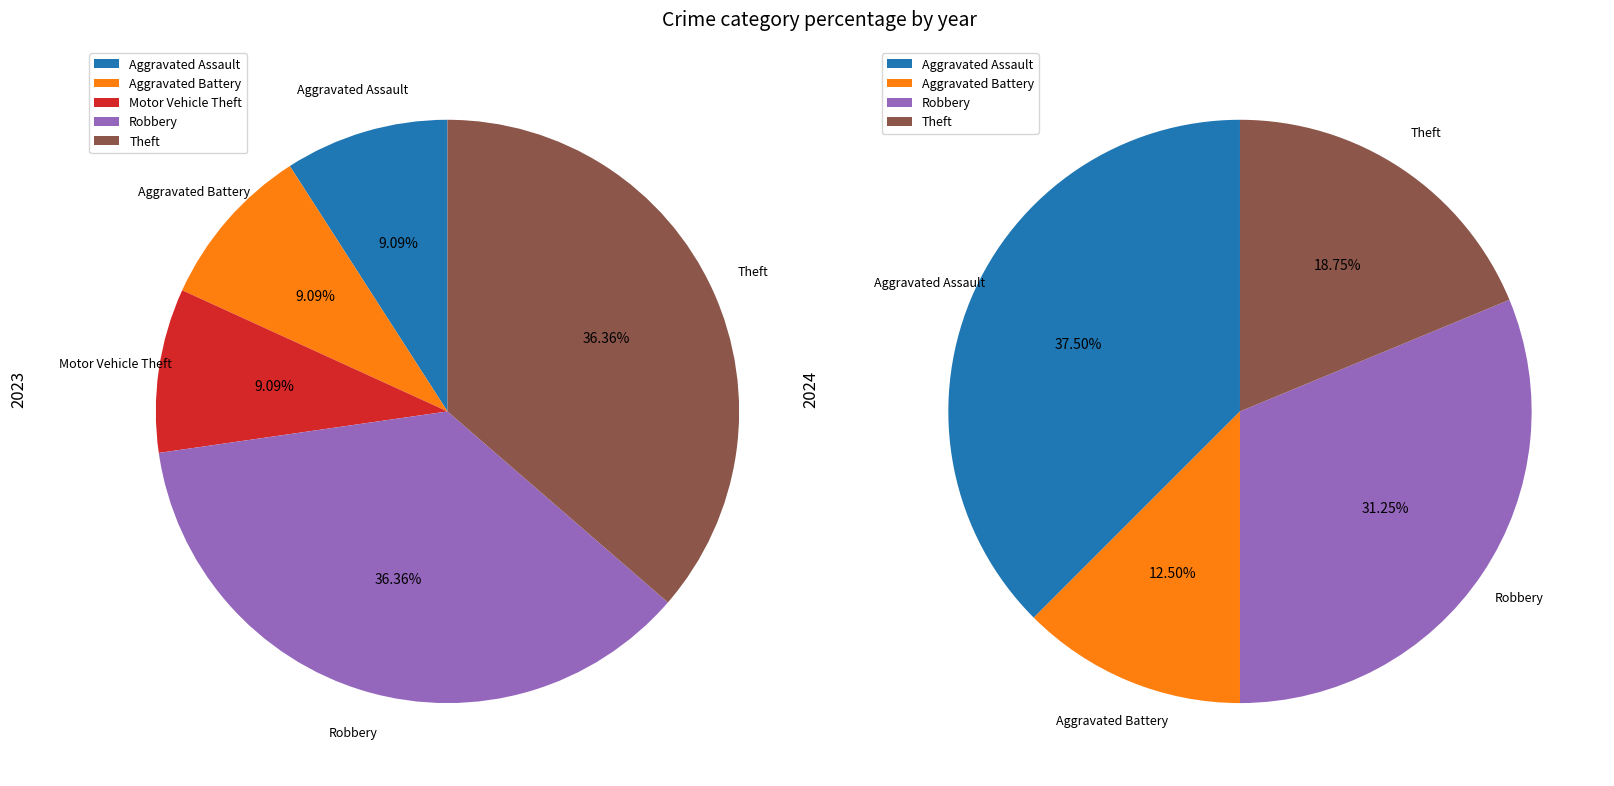

True or false: Theft accounts for 29% of the total.

False